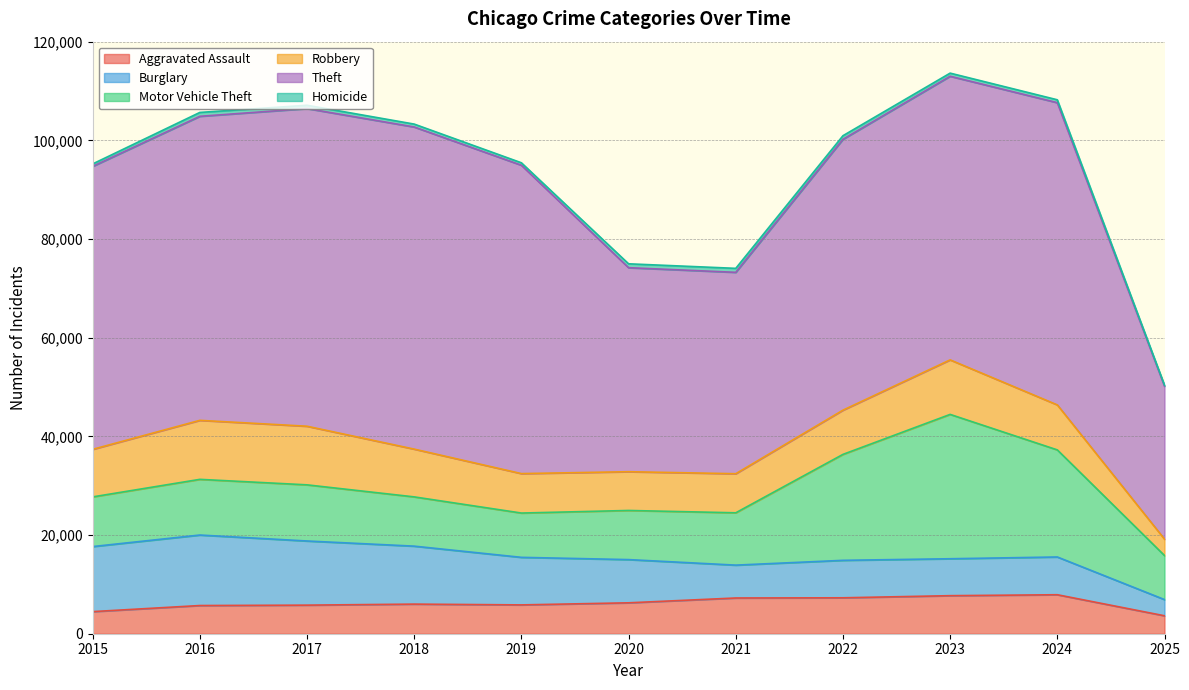

What is the sum of all Homicide values?

6809